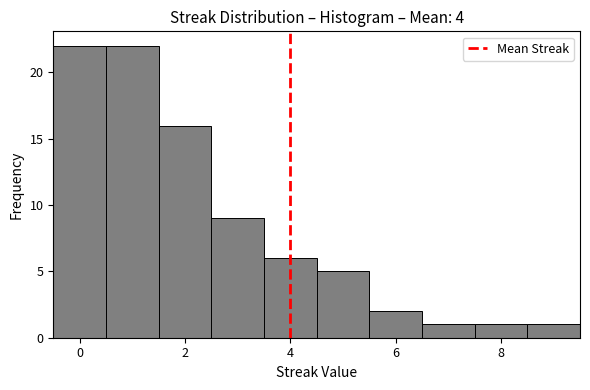

Reading left to right, list every bar in this chart as the range it spans on the x-axis followed by its height. Neither the bar edges nor the heights are printed on the chart, so give them approximately, as read against the axes.

-0.5 to 0.5: 22
0.5 to 1.5: 22
1.5 to 2.5: 16
2.5 to 3.5: 9
3.5 to 4.5: 6
4.5 to 5.5: 5
5.5 to 6.5: 2
6.5 to 7.5: 1
7.5 to 8.5: 1
8.5 to 9.5: 1